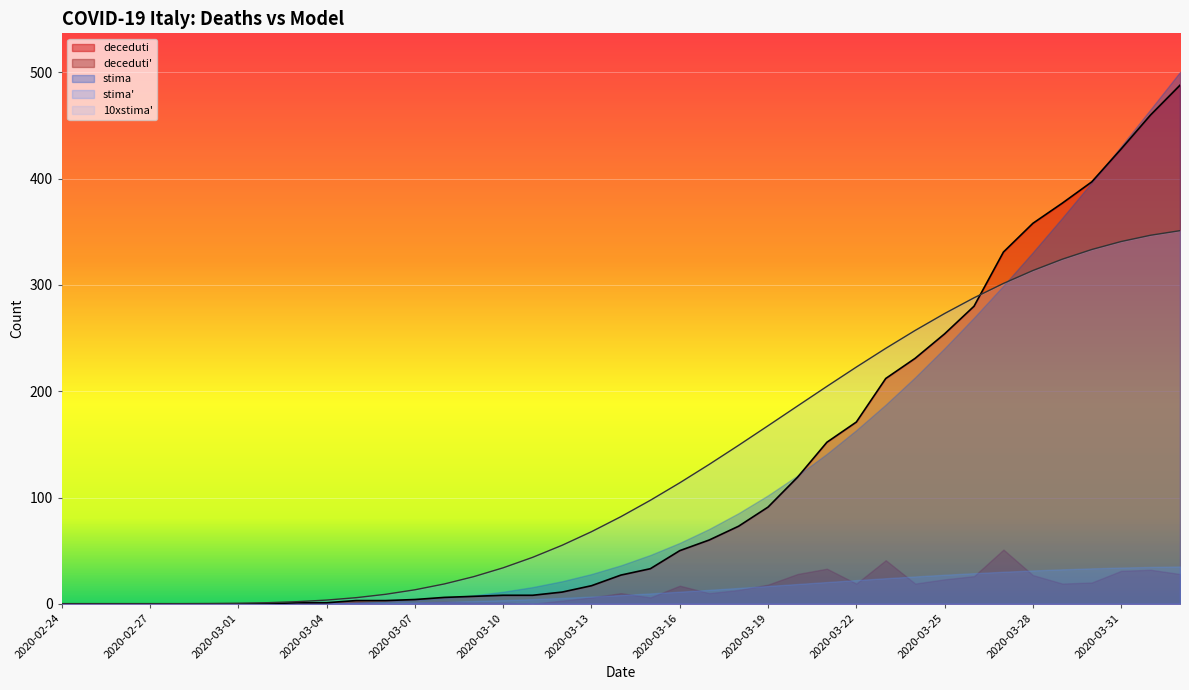

True or false: stima' and 10xstima' cross at least once.

False